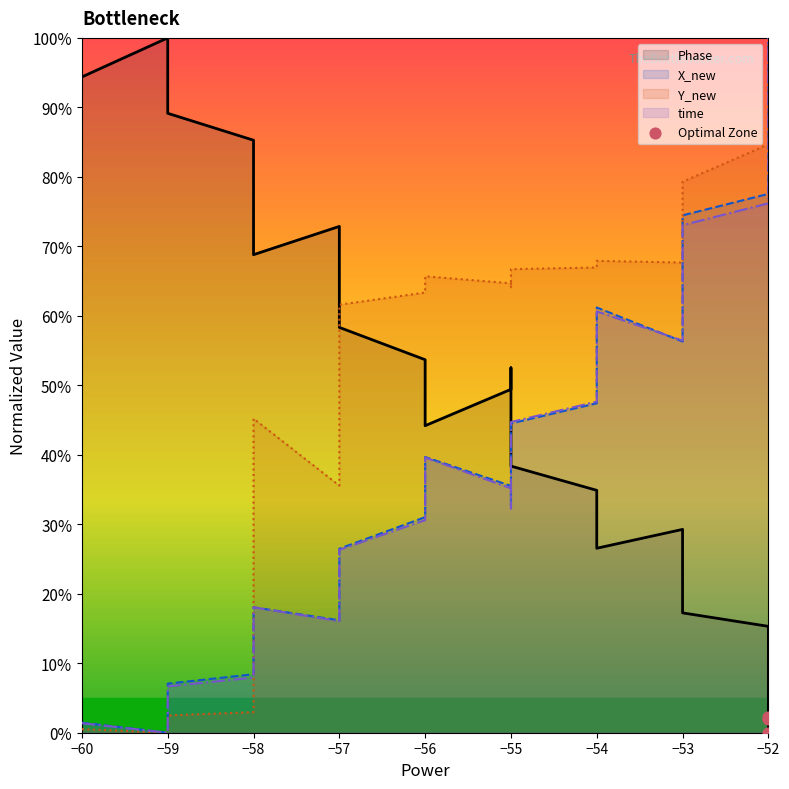

Between −58 and −59, which is larger?

−59